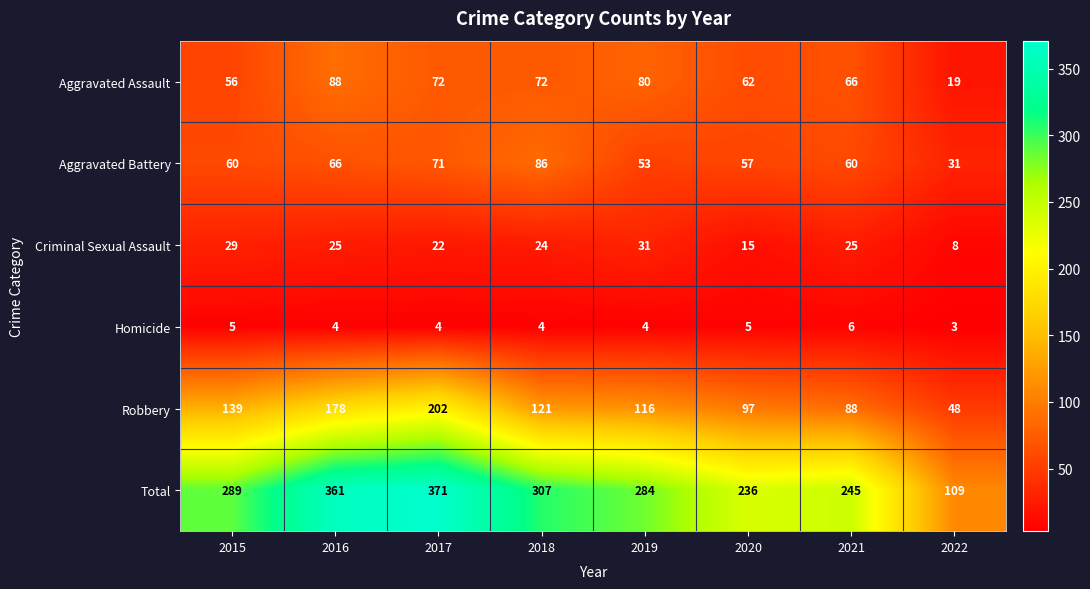

Count the number of data series in this chart.

6